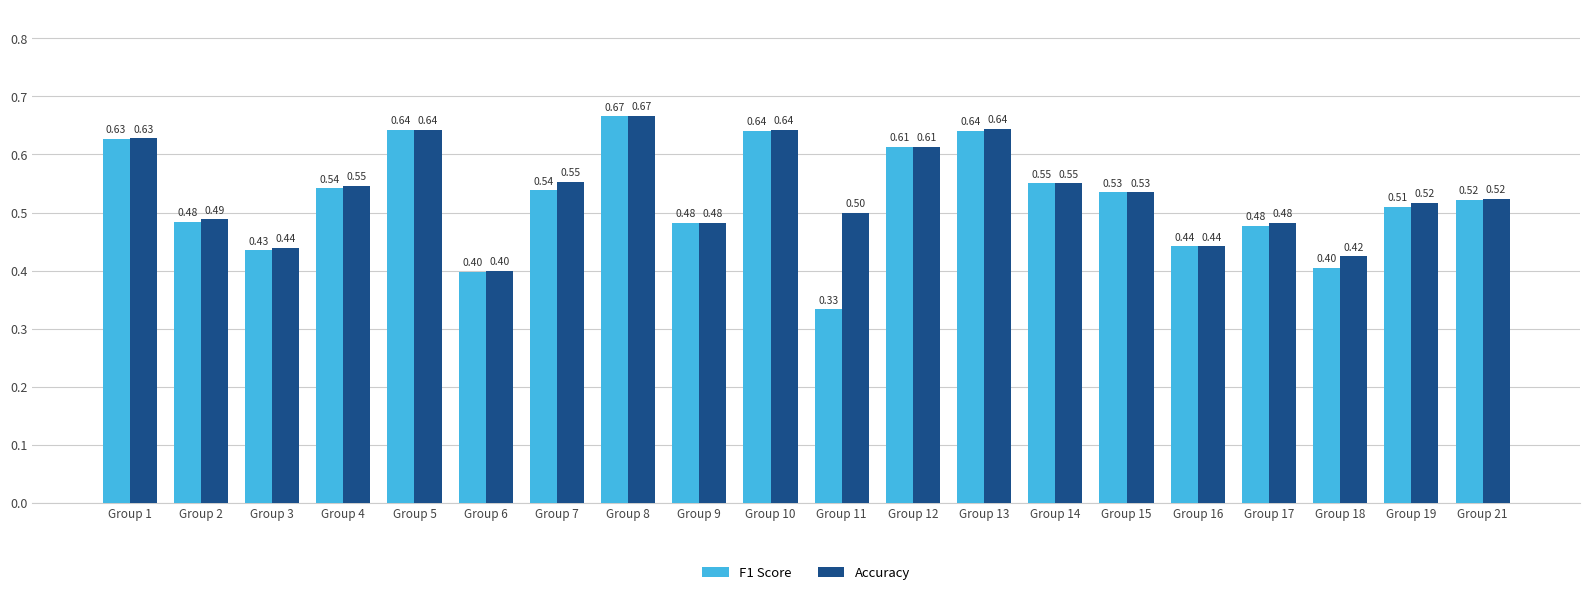

Which series has the largest range (max minus min)?

F1 Score